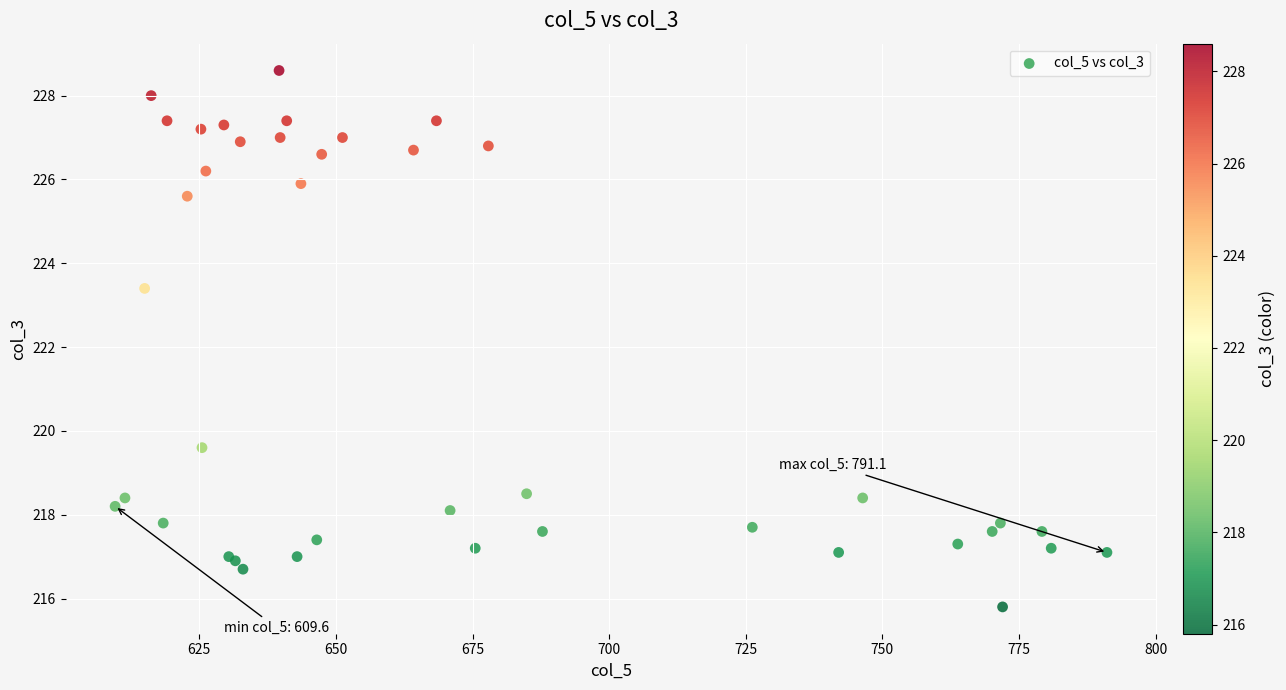

What Y value in the scatter plot is closest to 222?

223.4